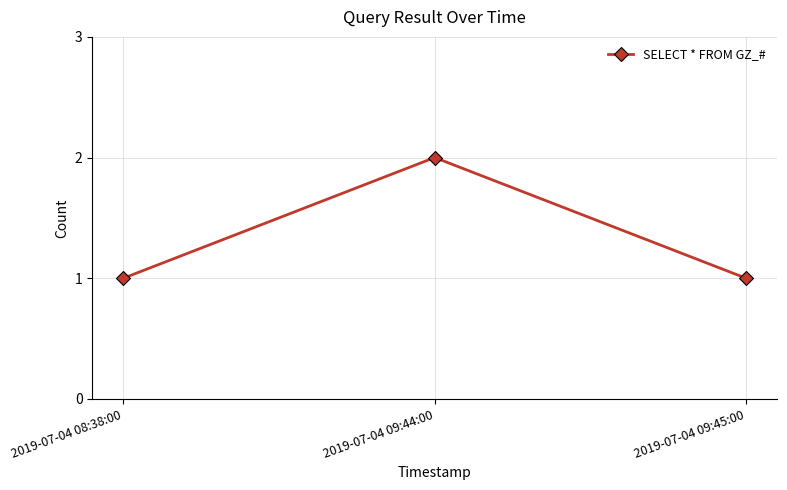

Which category has the highest value across all series?

2019-07-04 09:44:00